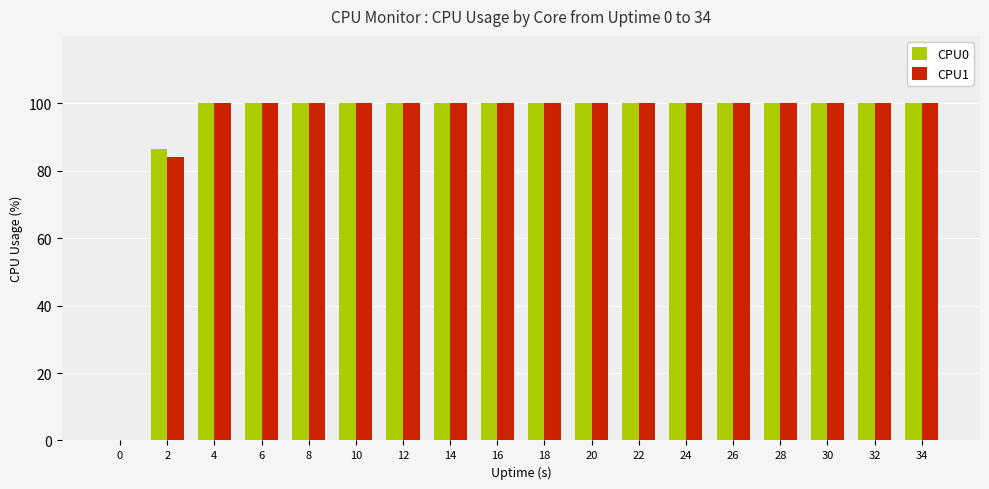

Where is CPU1 nearest to the value 50?

2